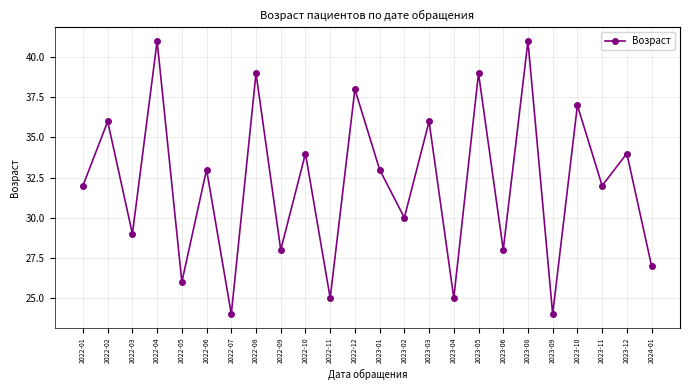

Does the chart have visible grid lines?

Yes